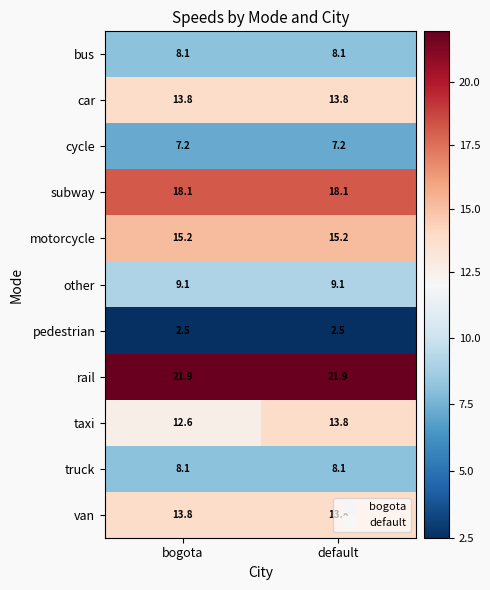

What is the difference between the highest and lowest values at bogota?

19.4